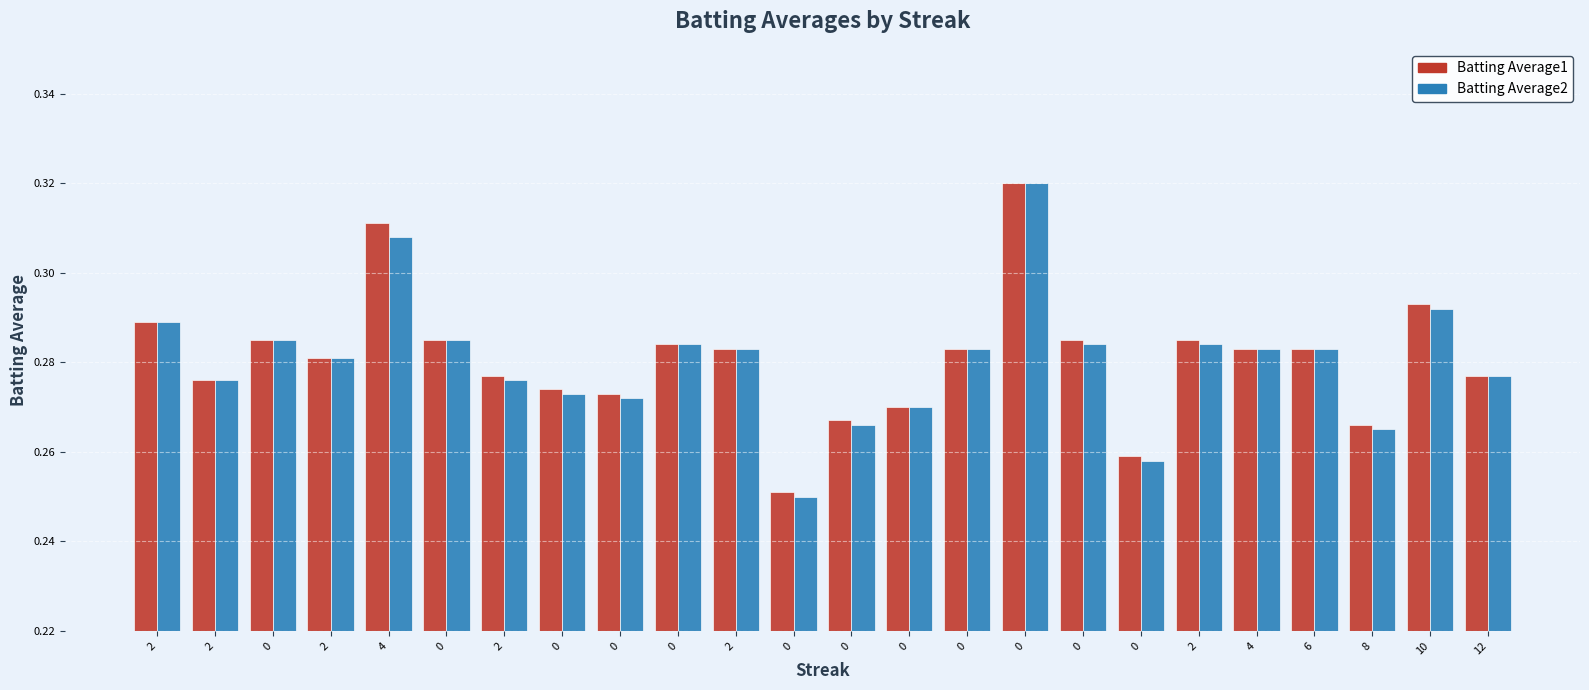

Is it true that Batting Average1 equals 0.4 at 0?

False